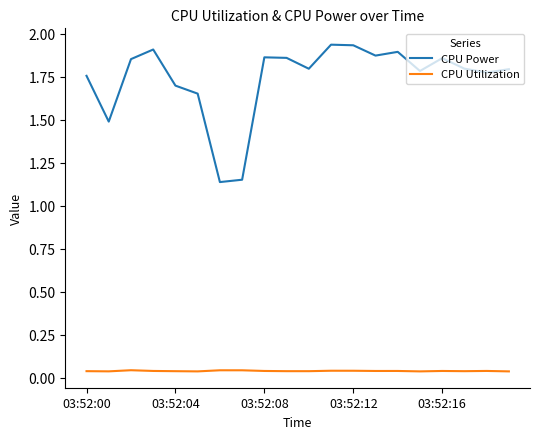

Which series has the largest range (max minus min)?

CPU Power